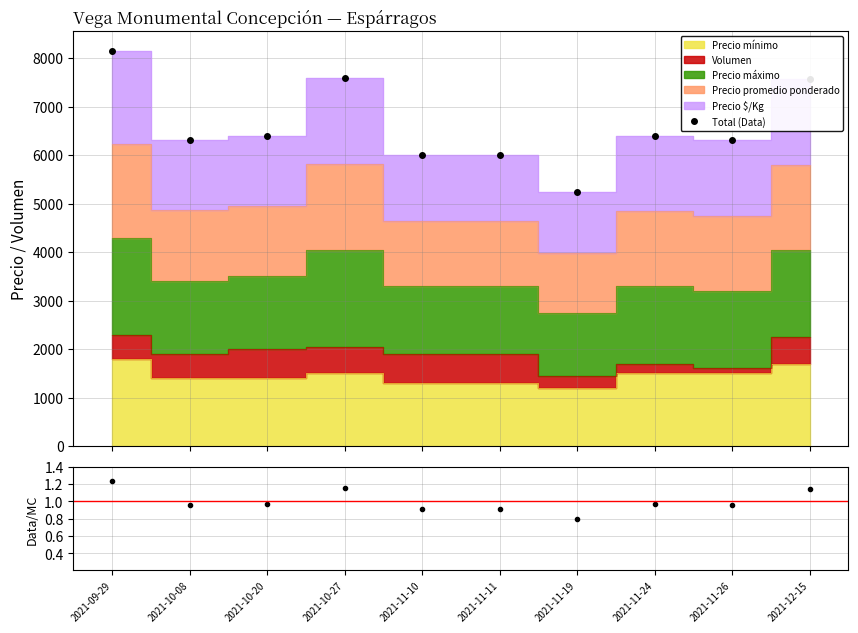

At which label is Ratio closest to 1?

2021-10-20